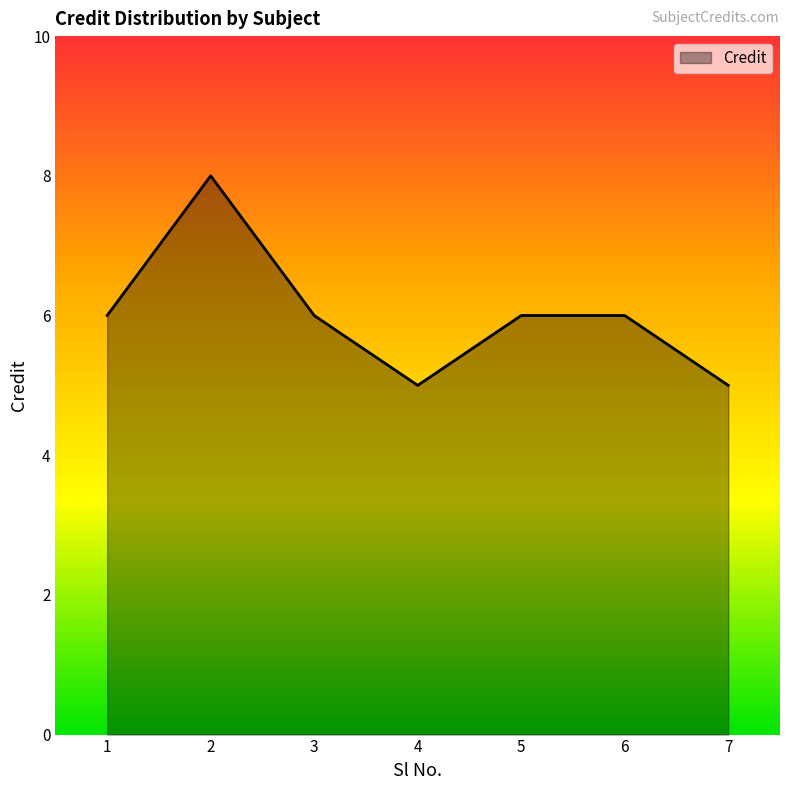

How many interior local valleys (lower than both neighbors) does the data have?

1